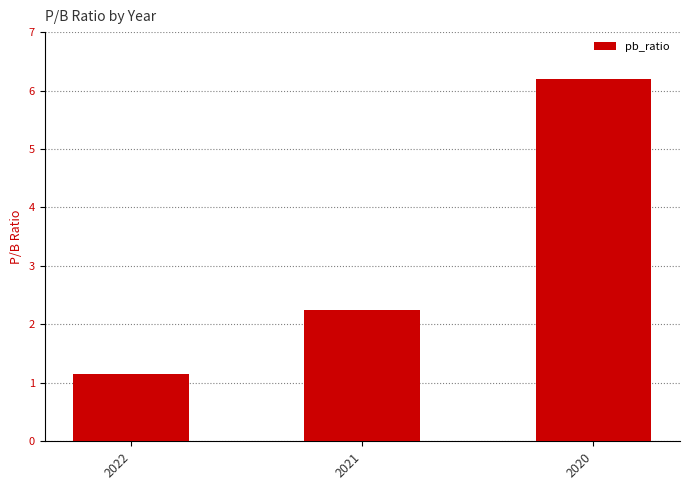

The chart shows a value of 8.7 at 2020. True or false?

False